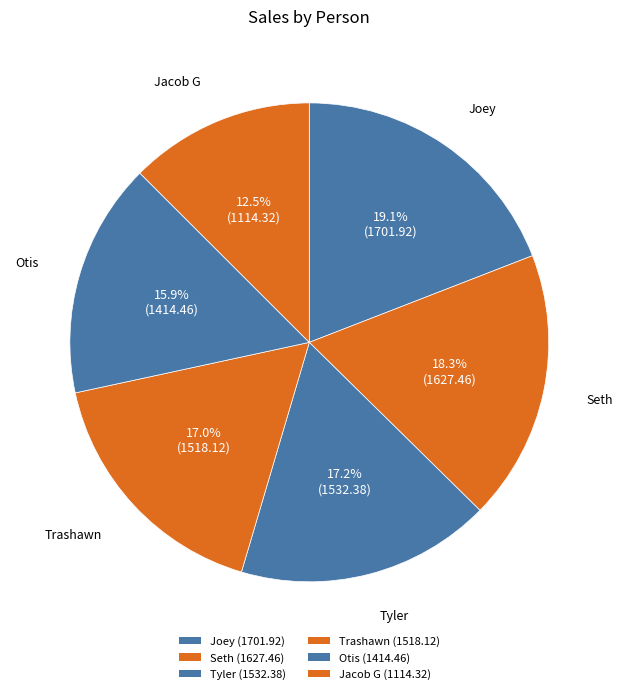

To the nearest percent, what portion does Otis represent?

16%